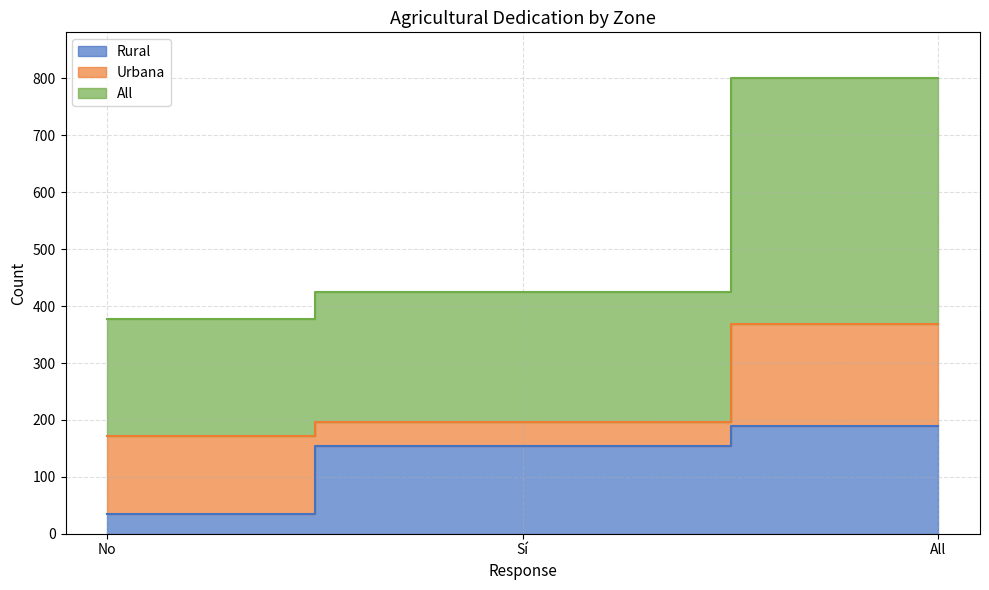

Which series changed the most between No and Sí?

Rural